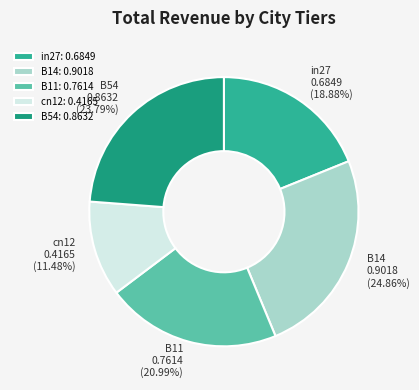

Combined, what portion of the pie is cn12 and B14?

36.3%